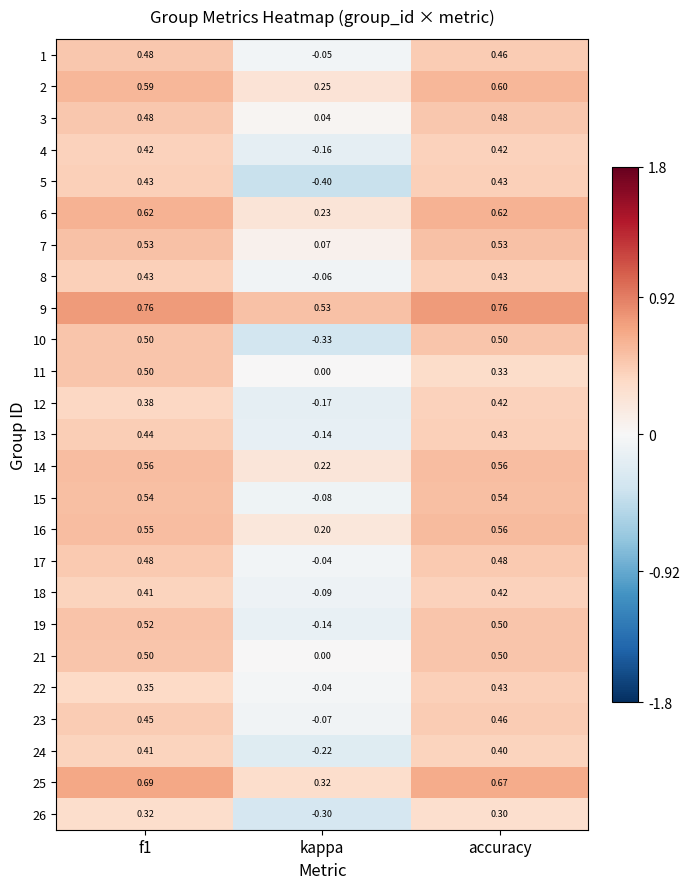

Count the number of categories in the chart.

3